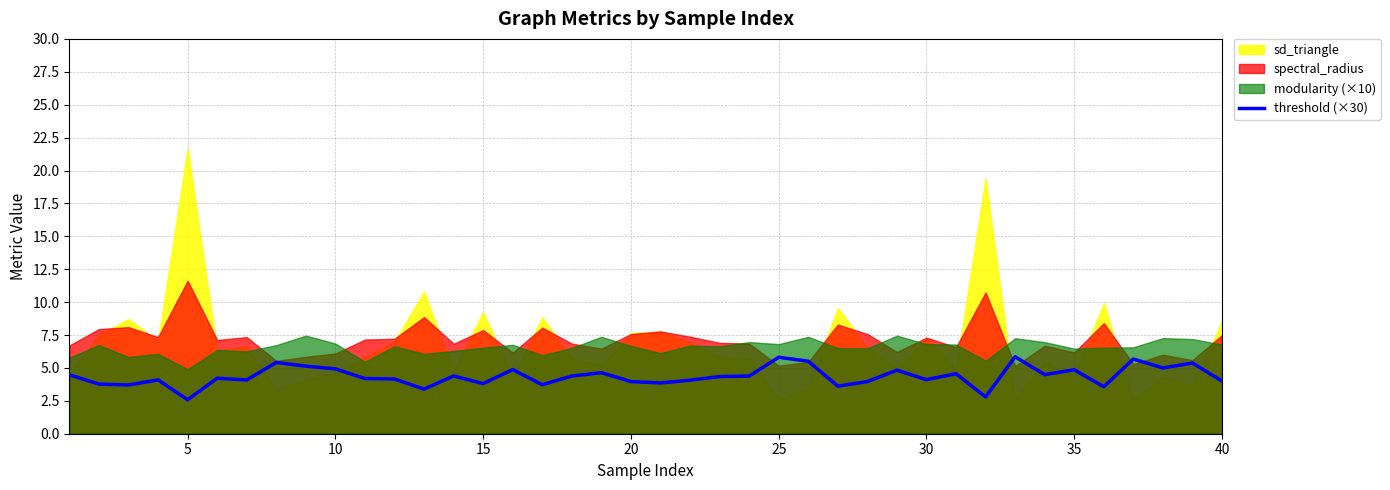

The threshold (×30) series shows 1.0 at 15. True or false?

False